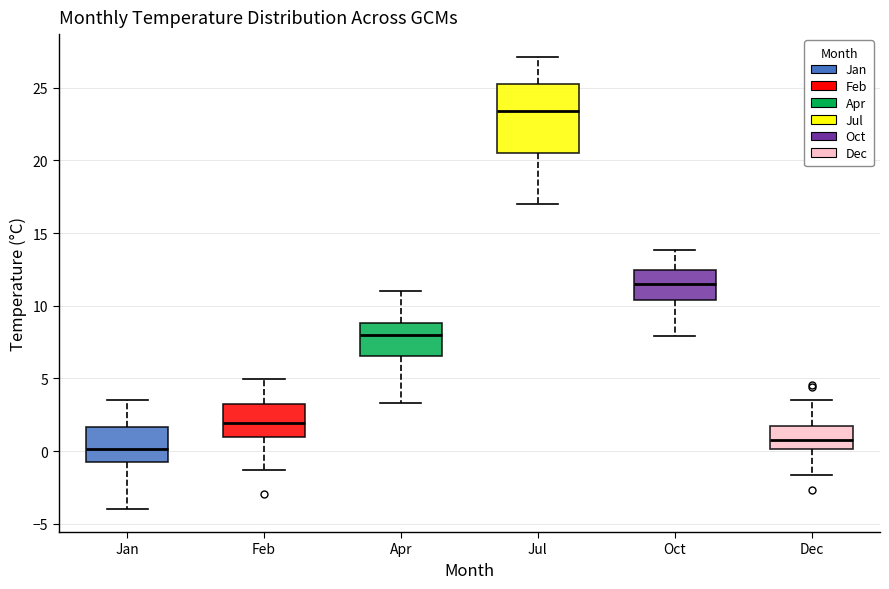

Reading left to right, read every box against the y-axis: the position of its median line, the range the box covers, and the ends of its whiskers. The values are not printed on the chart, so give them approximately, as read against the axis.

Jan: median 0.0, box -0.5 to 1.5, whiskers -4.0 to 3.5
Feb: median 2.0, box 1.0 to 3.0, whiskers -1.5 to 5.0
Apr: median 8.0, box 6.5 to 9.0, whiskers 3.5 to 11.0
Jul: median 23.5, box 20.5 to 25.0, whiskers 17.0 to 27.0
Oct: median 11.5, box 10.5 to 12.5, whiskers 8.0 to 14.0
Dec: median 1.0, box 0.0 to 1.5, whiskers -1.5 to 3.5